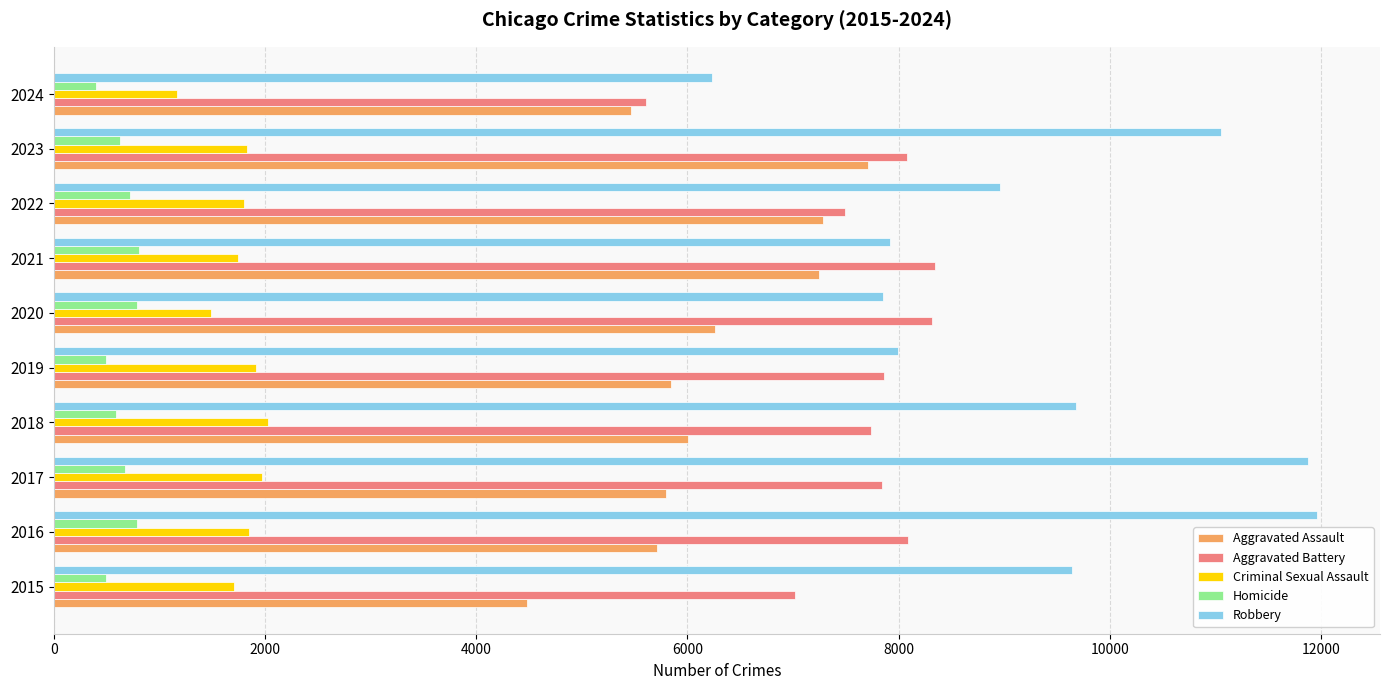

What is the maximum value for Aggravated Battery?

8347